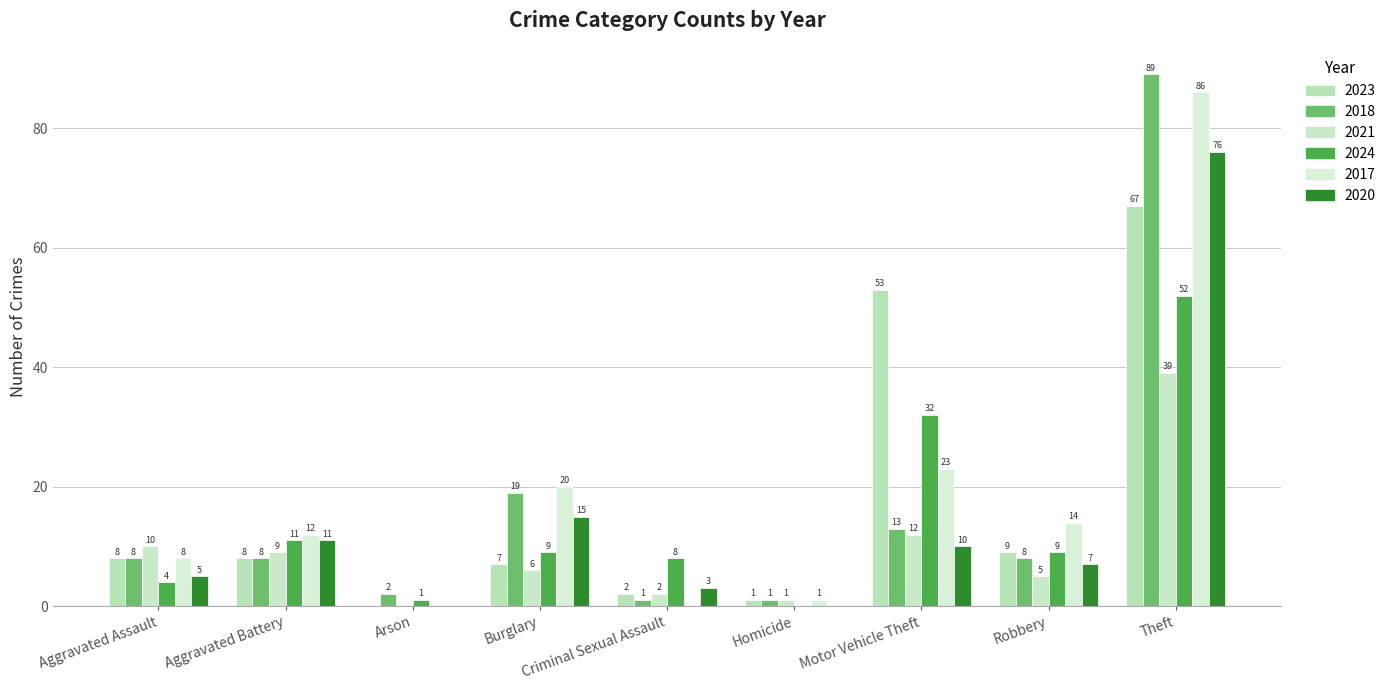

What is the greatest value displayed?

89